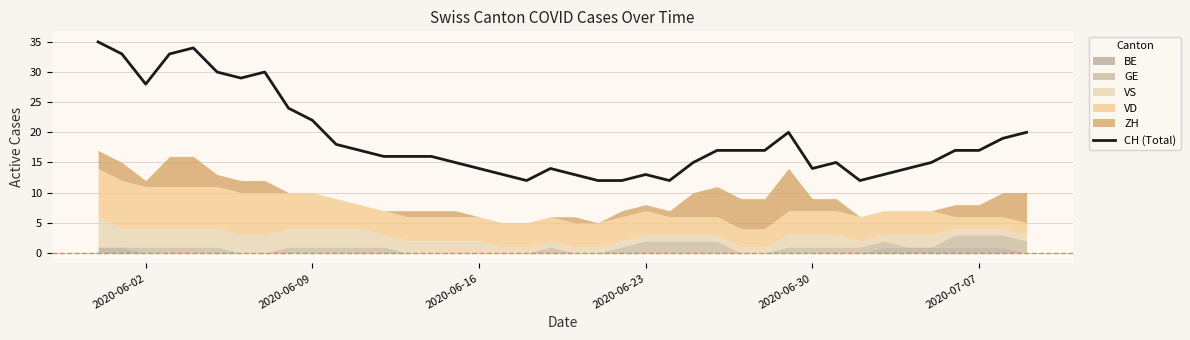

How many lines are shown in the chart?

1